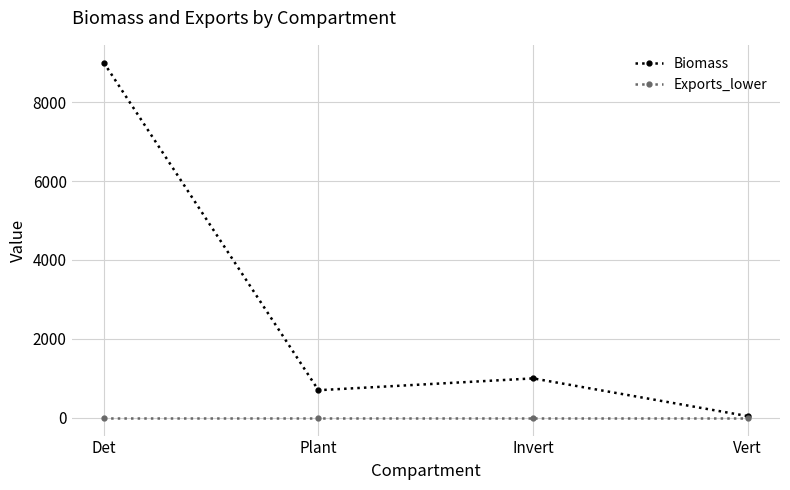

Which category has the highest value across all series?

Det